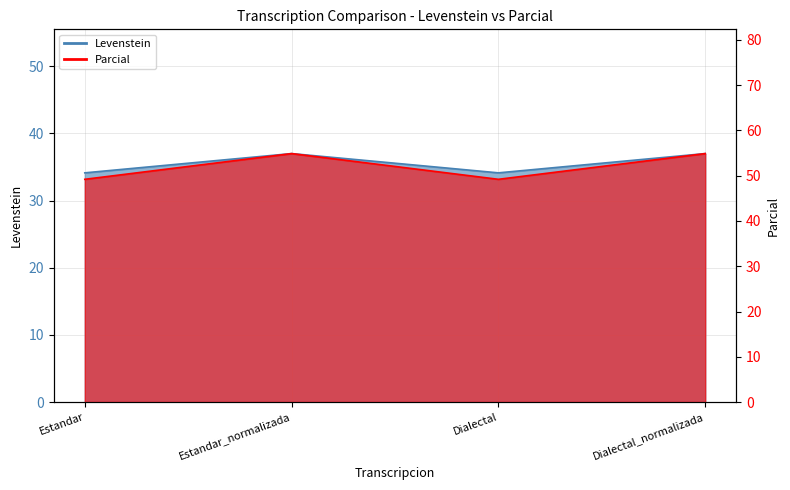

Is the value of Levenstein at Dialectal_normalizada greater than the value of Parcial at Dialectal?

No